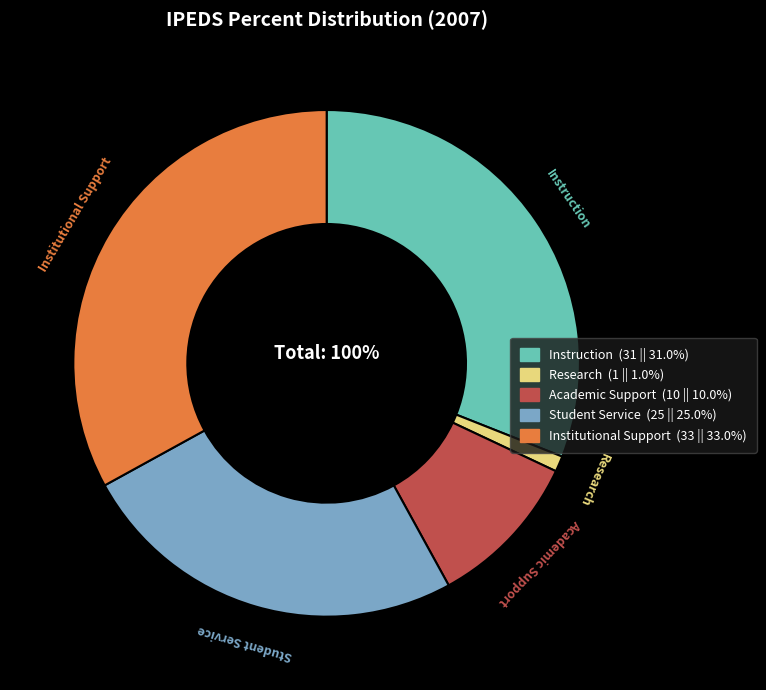

True or false: Academic Support accounts for 10% of the total.

True